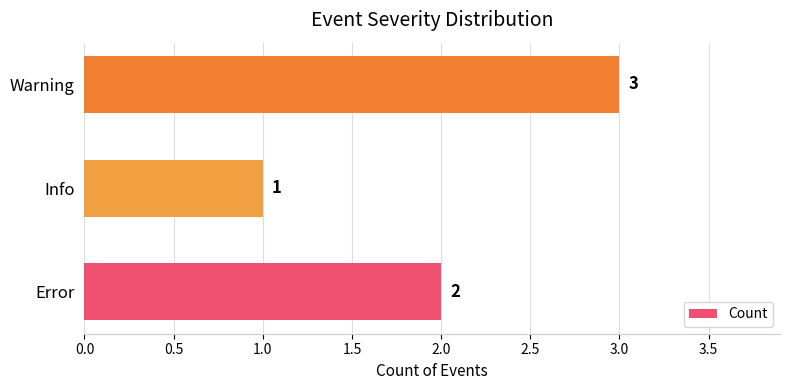

What is the maximum value shown in the chart?

3